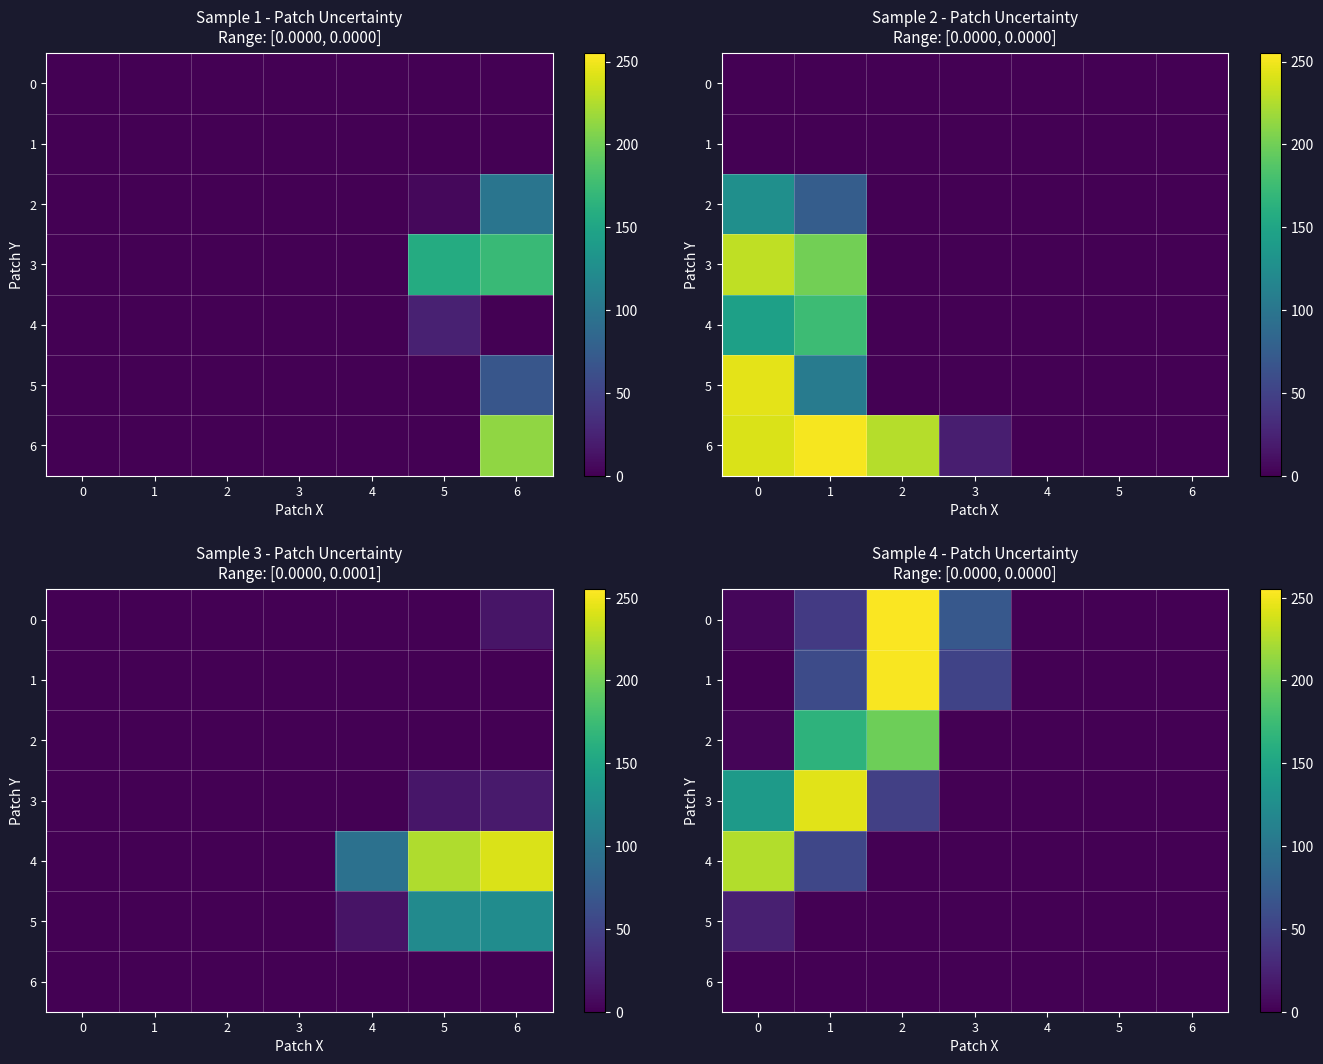

Which series changed the most between 0 and 4?

4